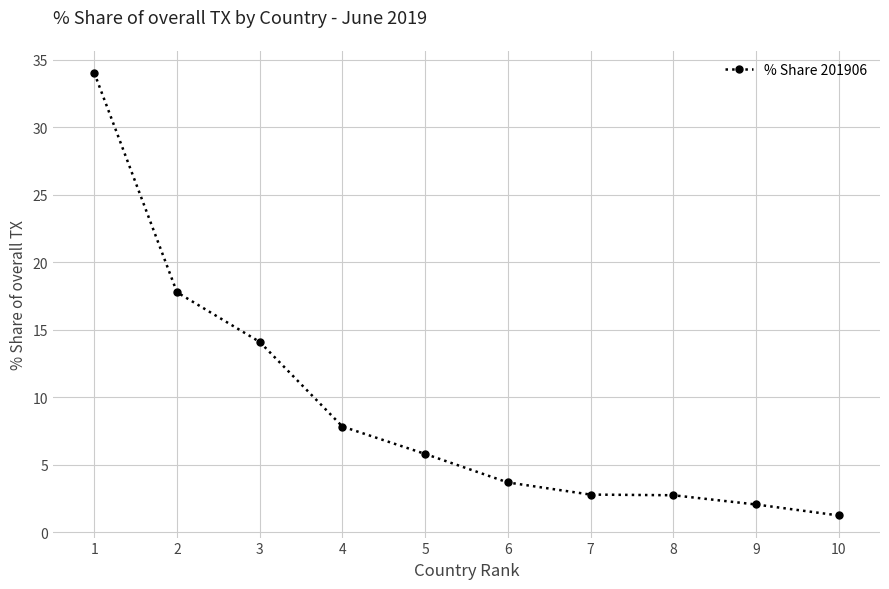

True or false: there are more than 2 points higher than both neighbors.

False